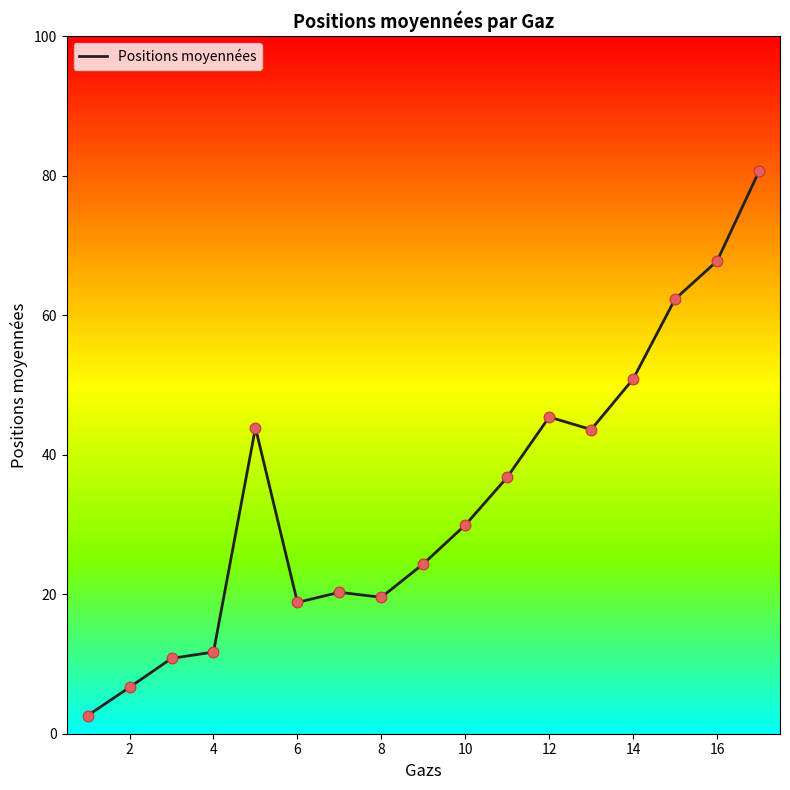

What is the maximum value shown in the chart?

80.6